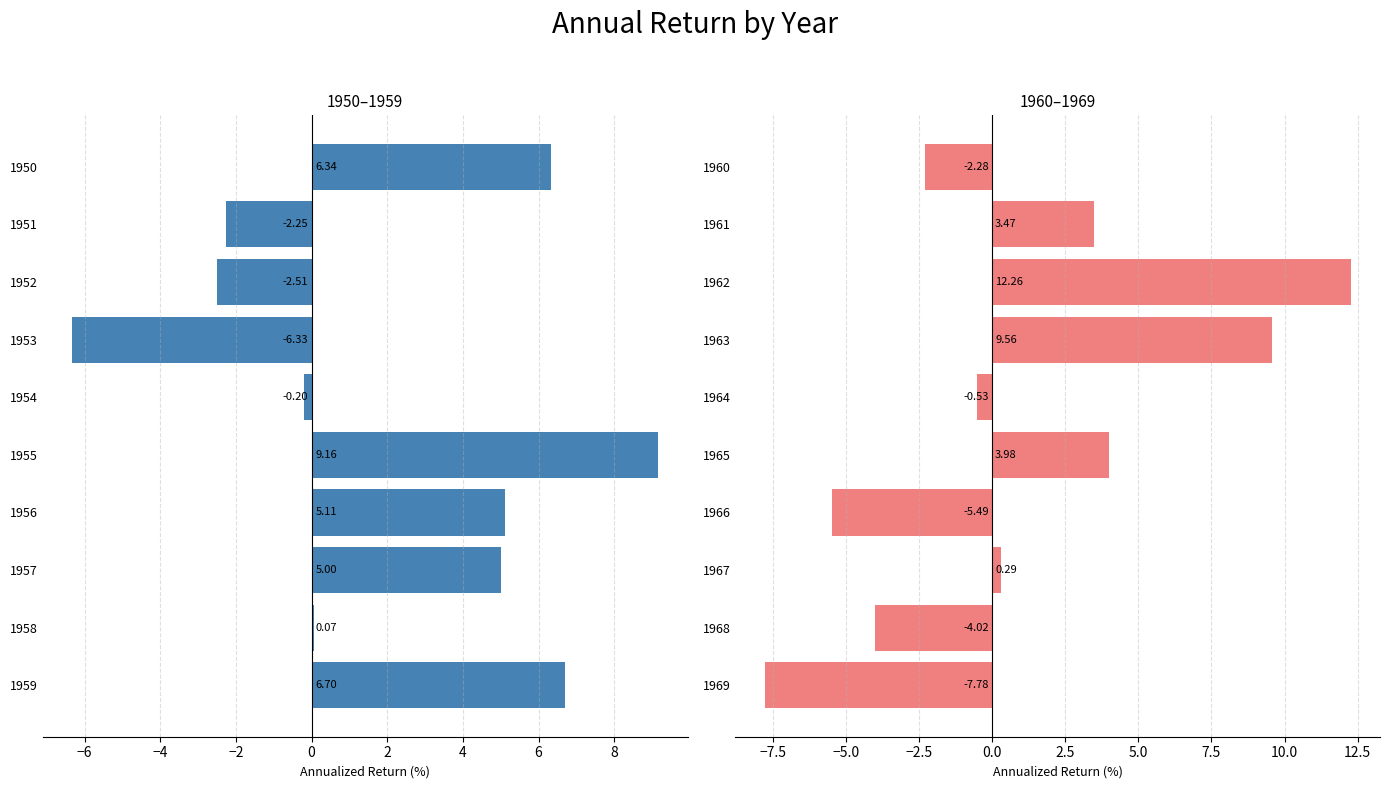

What is the value of the 5th bar from the left?

-0.5